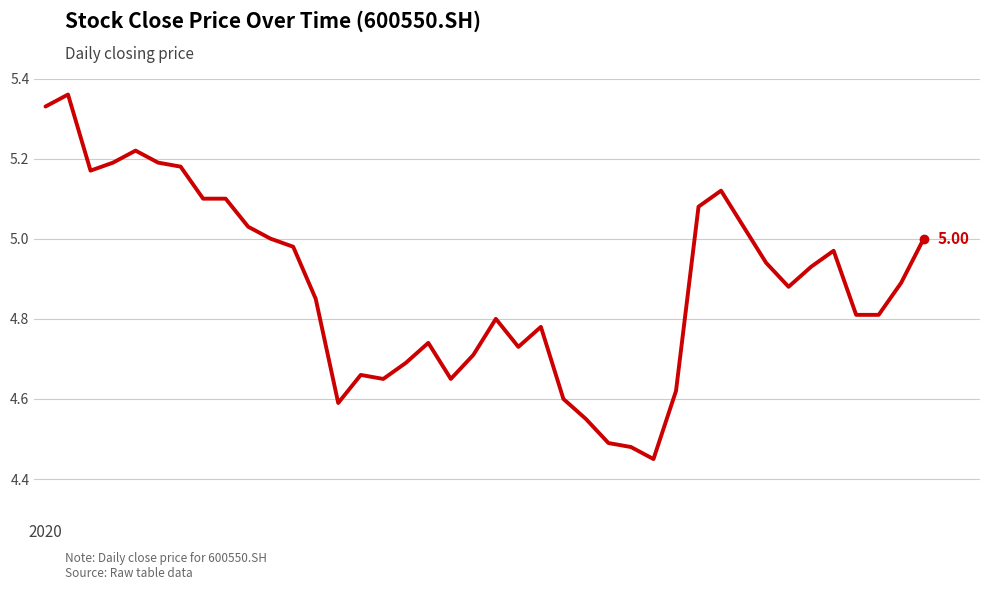

What is the difference between the maximum and minimum values?

0.9